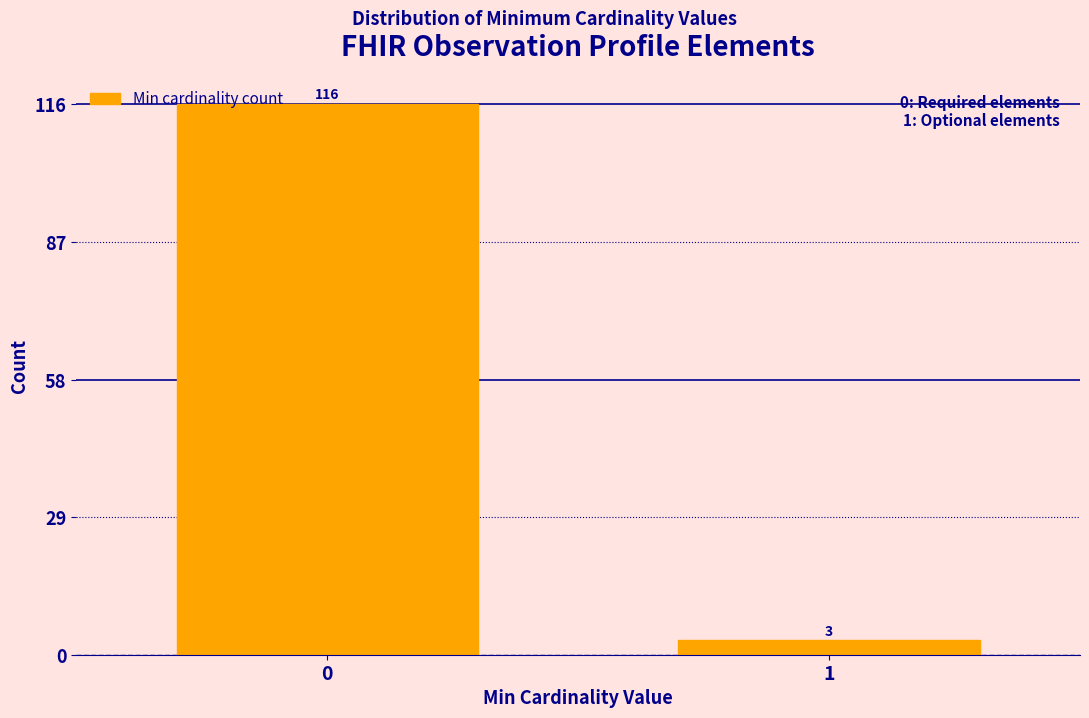

Reading right to left, transcribe all the data shown in this chart.

3	116